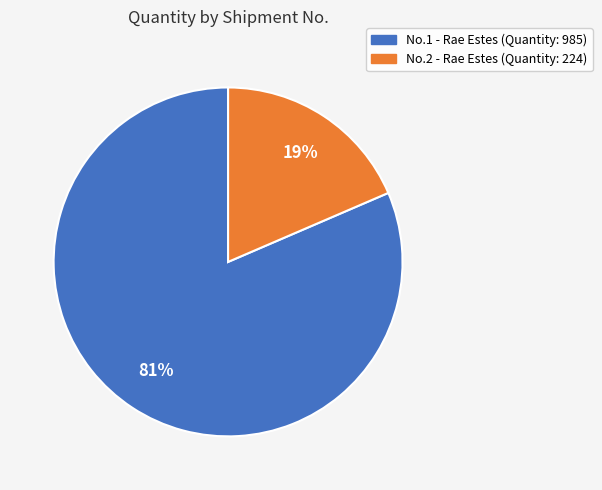

To the nearest percent, what is the average slice percentage?

50%